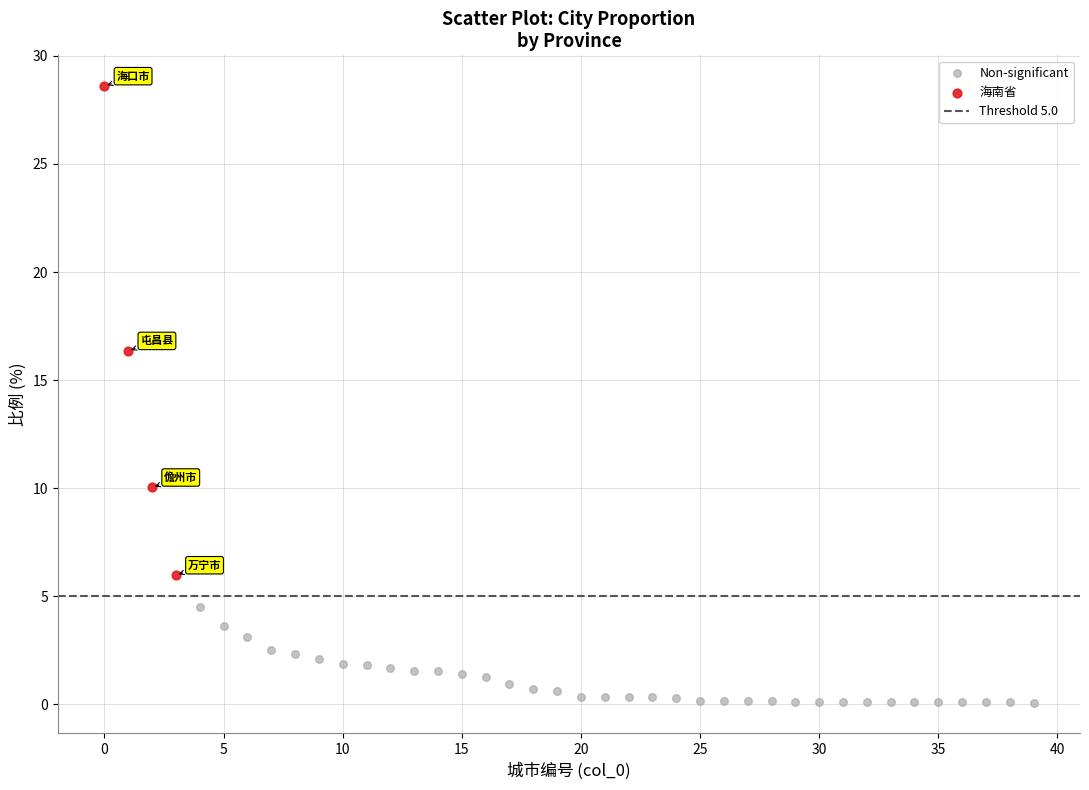

Which series contains the highest Y value?

海南省